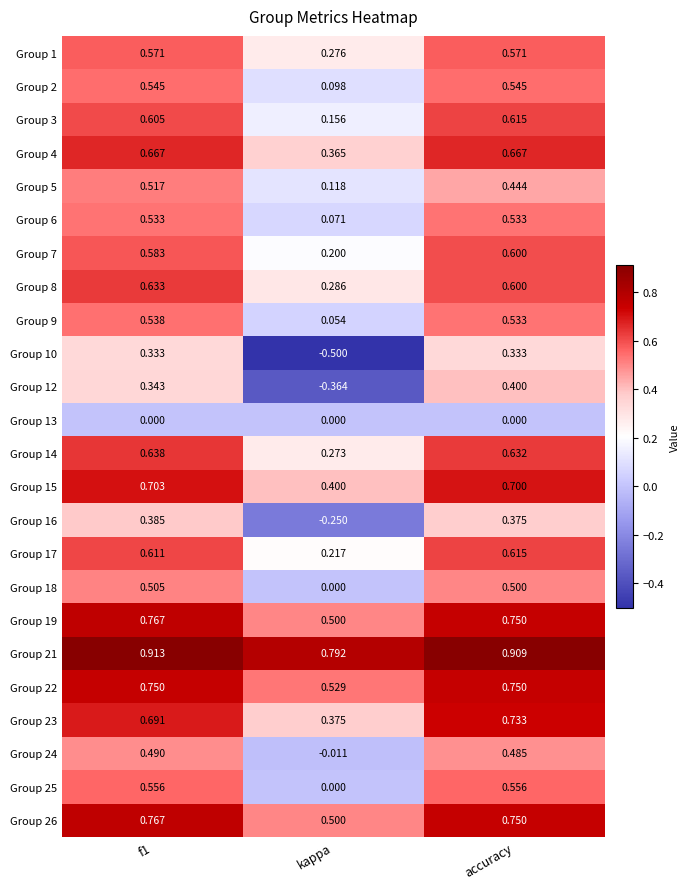

At which category is the sum across all series the highest?

f1